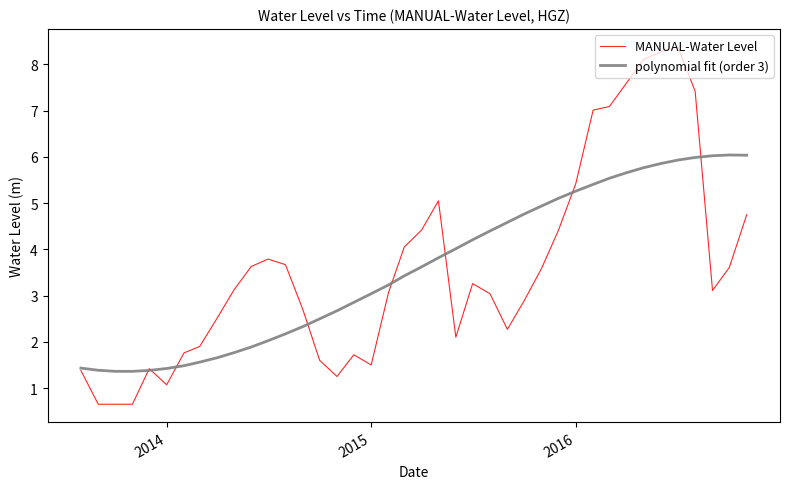

How many lines are shown in the chart?

2